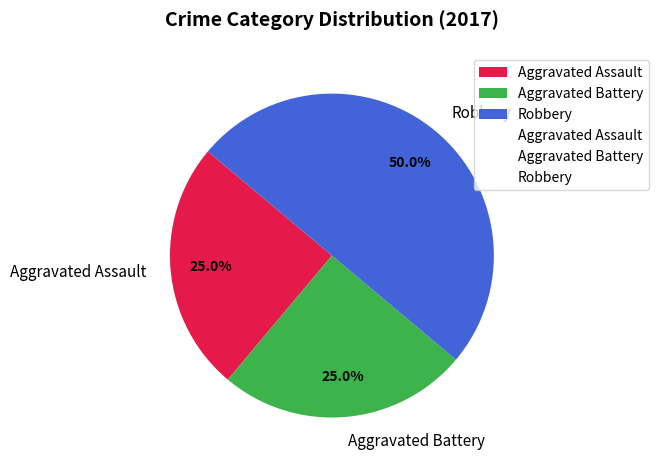

What is the largest slice in the pie chart?

Robbery